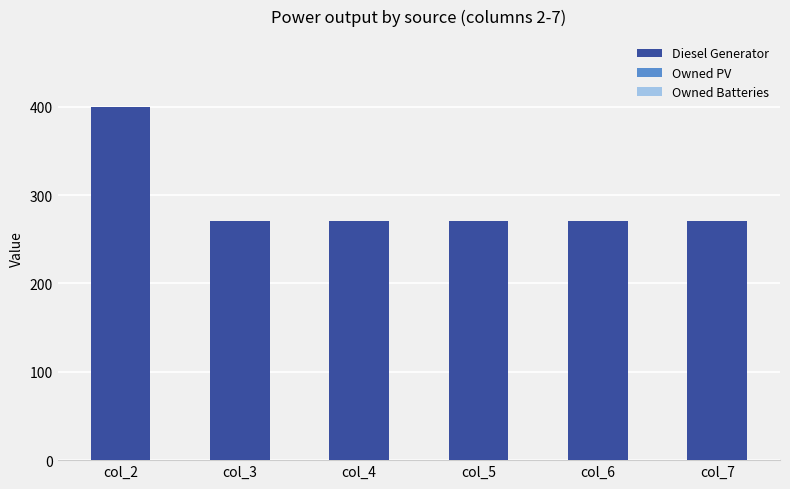

Count the number of data series in this chart.

1